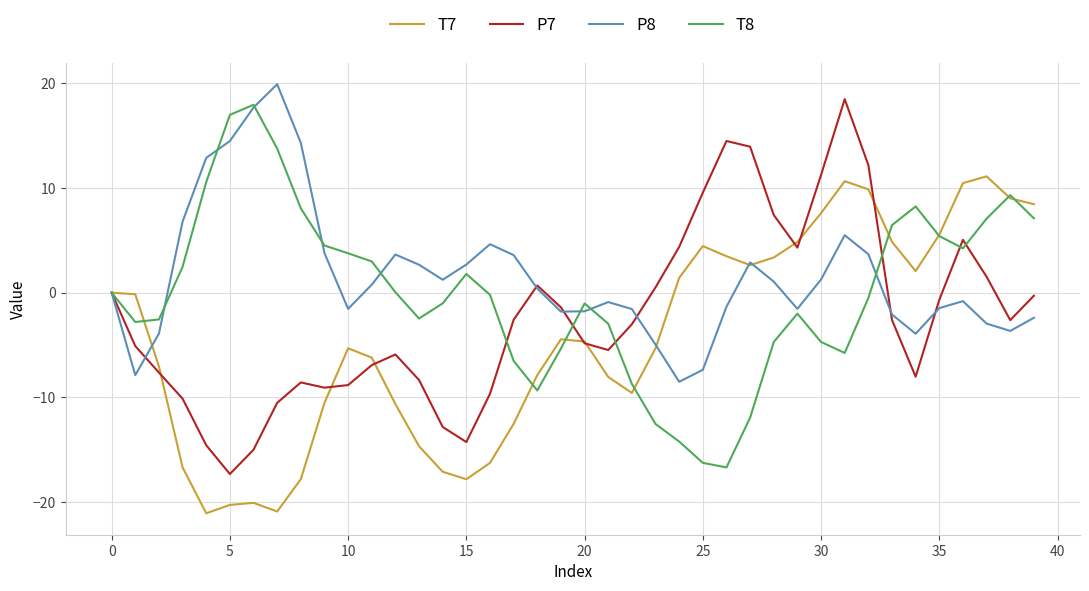

What is the greatest value displayed?

19.9